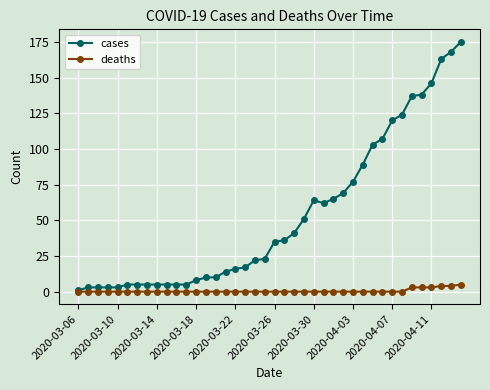

Which series has the widest spread of values?

cases